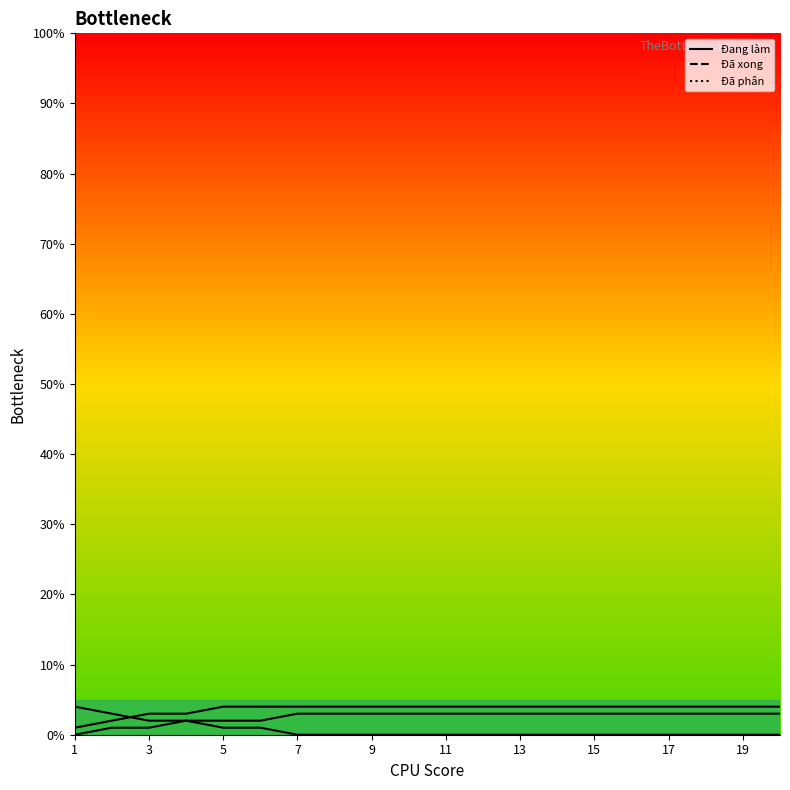

What are all the series names shown in the legend?

Đang làm, Đã xong, Đã phân